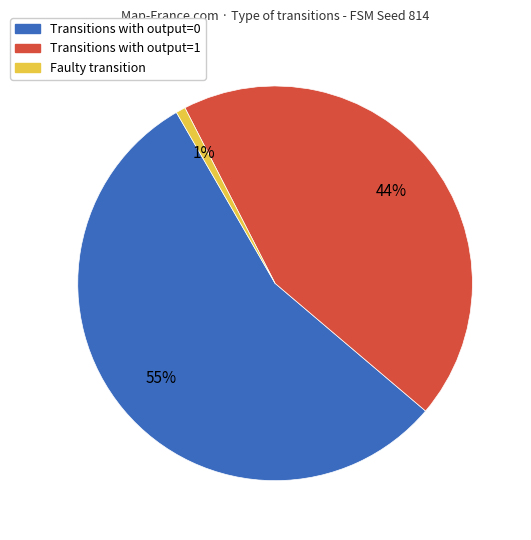

Is Transitions with output=0 the majority of the pie?

Yes